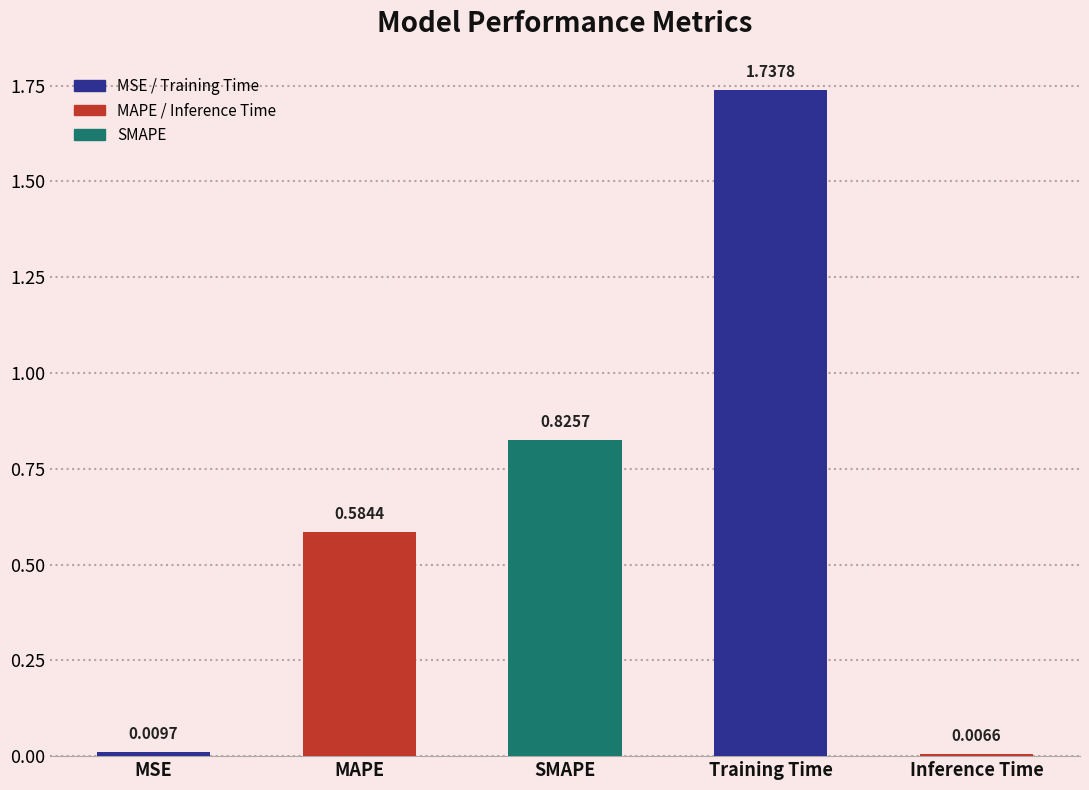

What is the change in value from MSE to Training Time?

+1.7